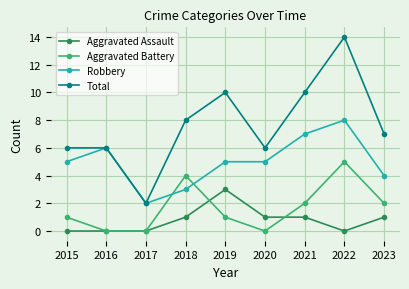

Rank the series by their maximum value, from highest to lowest.

Total, Robbery, Aggravated Battery, Aggravated Assault